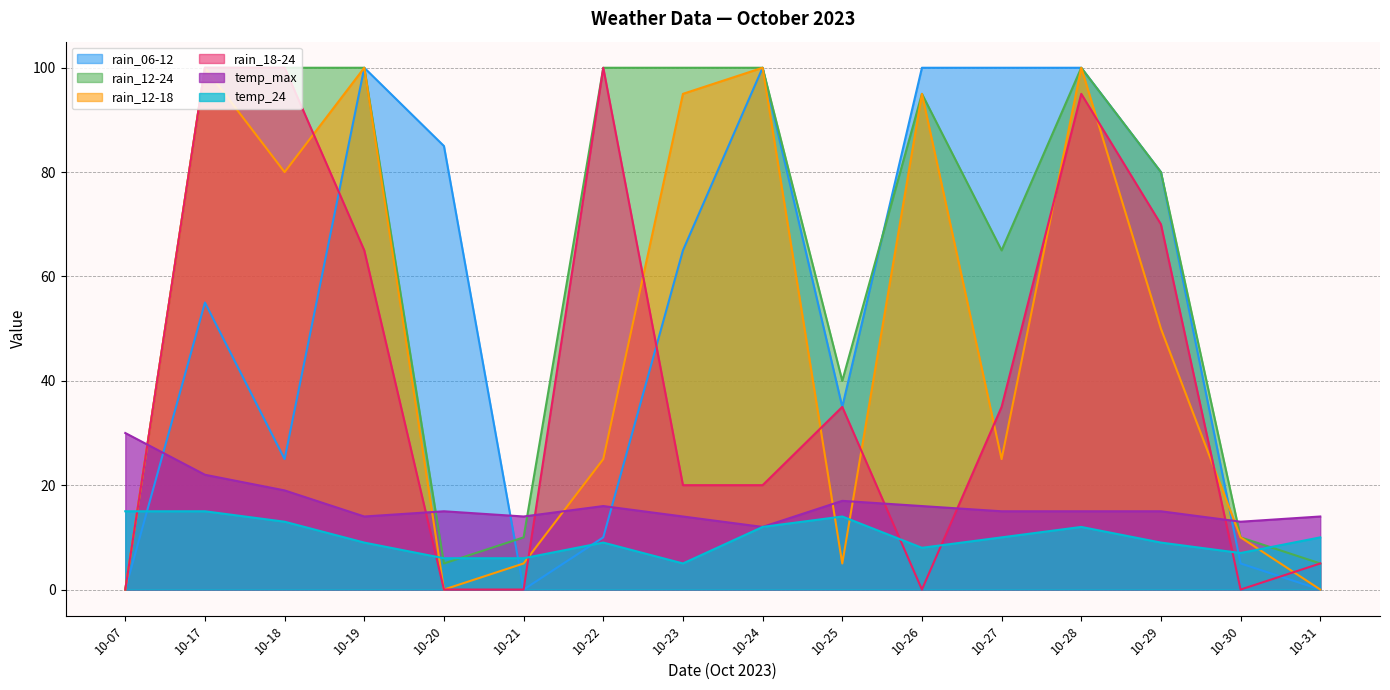

How many values in the rain_12-24 series are below 95?

8